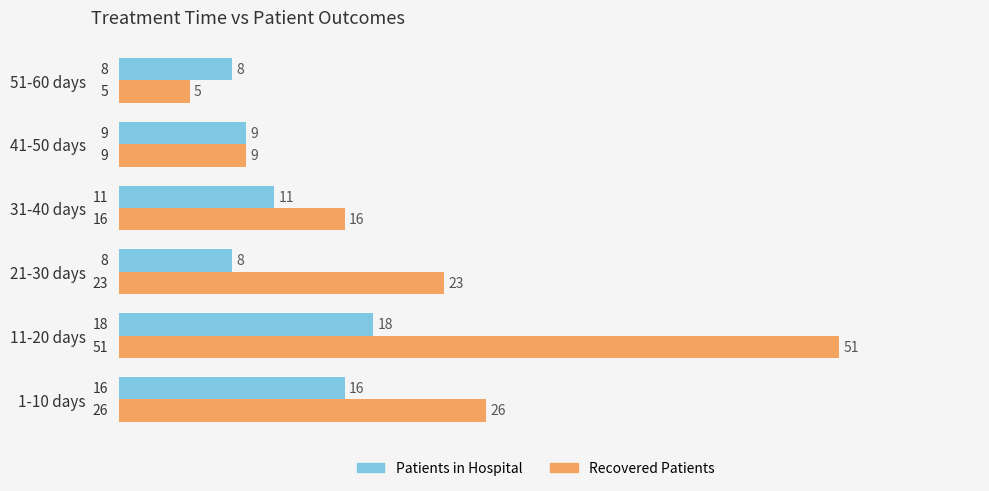

What is the spread (max minus min) of values at 1-10 days?

10